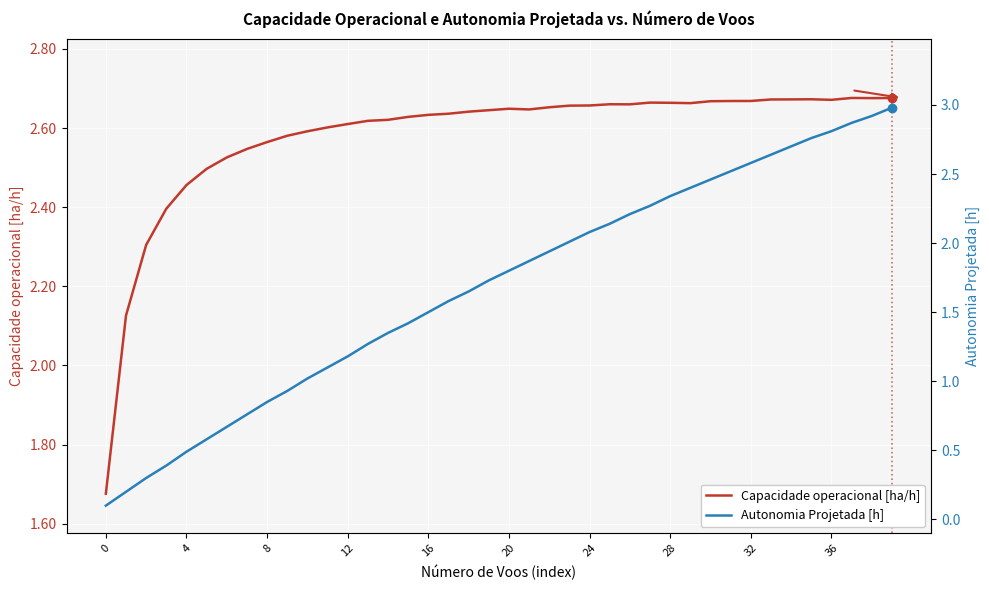

True or false: Autonomia Projetada [h] has more than 2 interior local peaks.

False